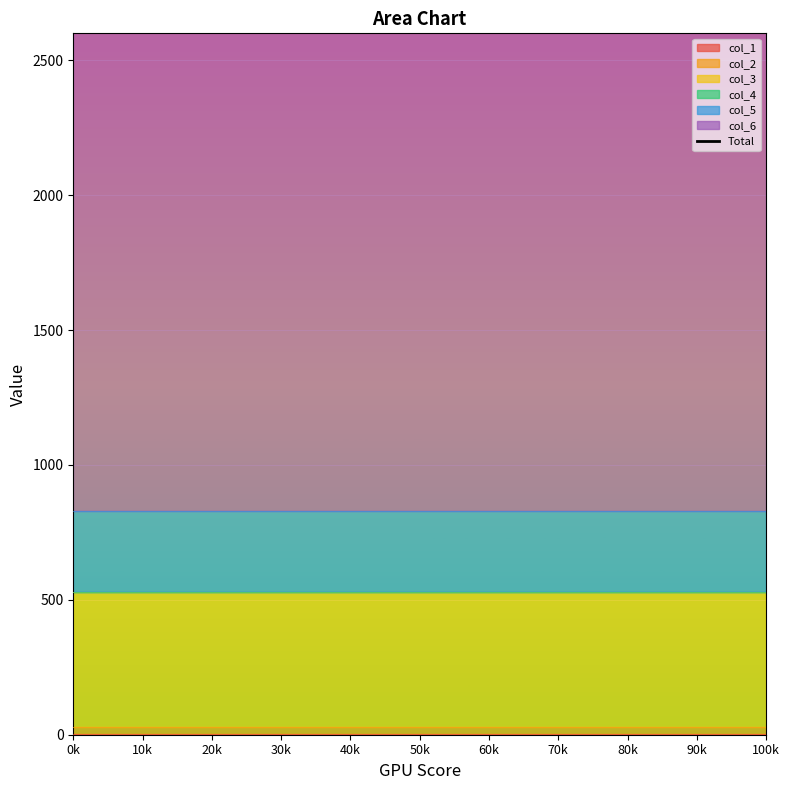

Which series has the largest range (max minus min)?

col_1